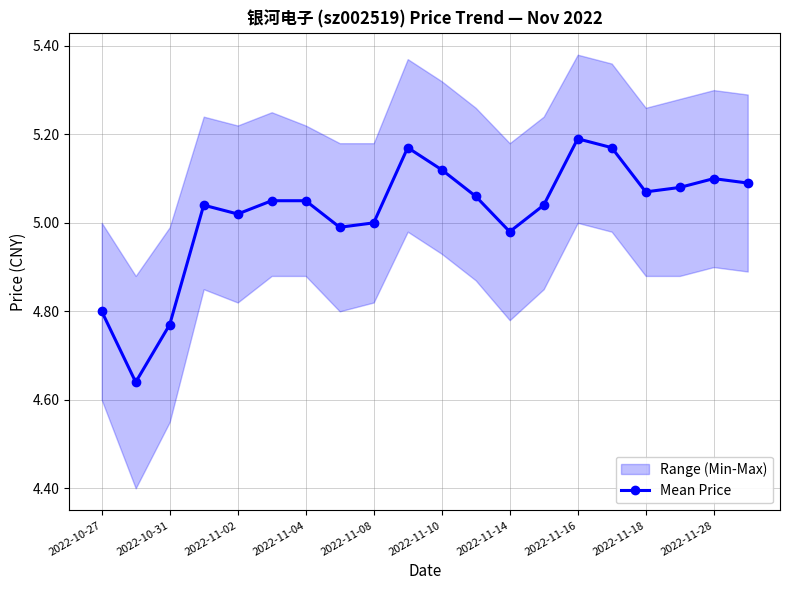

How many interior local valleys (lower than both neighbors) does the data have?

5